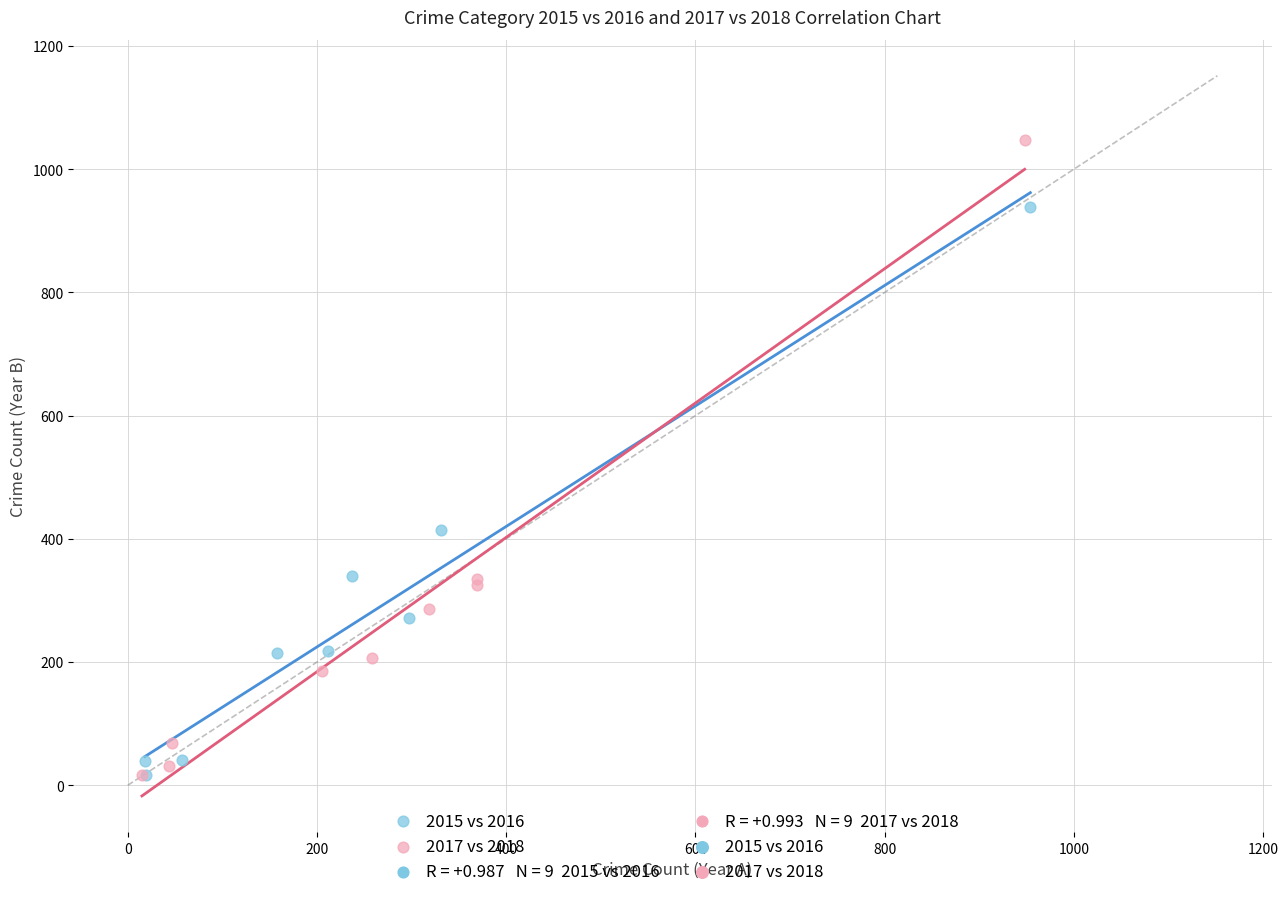

Which series contains the highest Y value?

2017 vs 2018